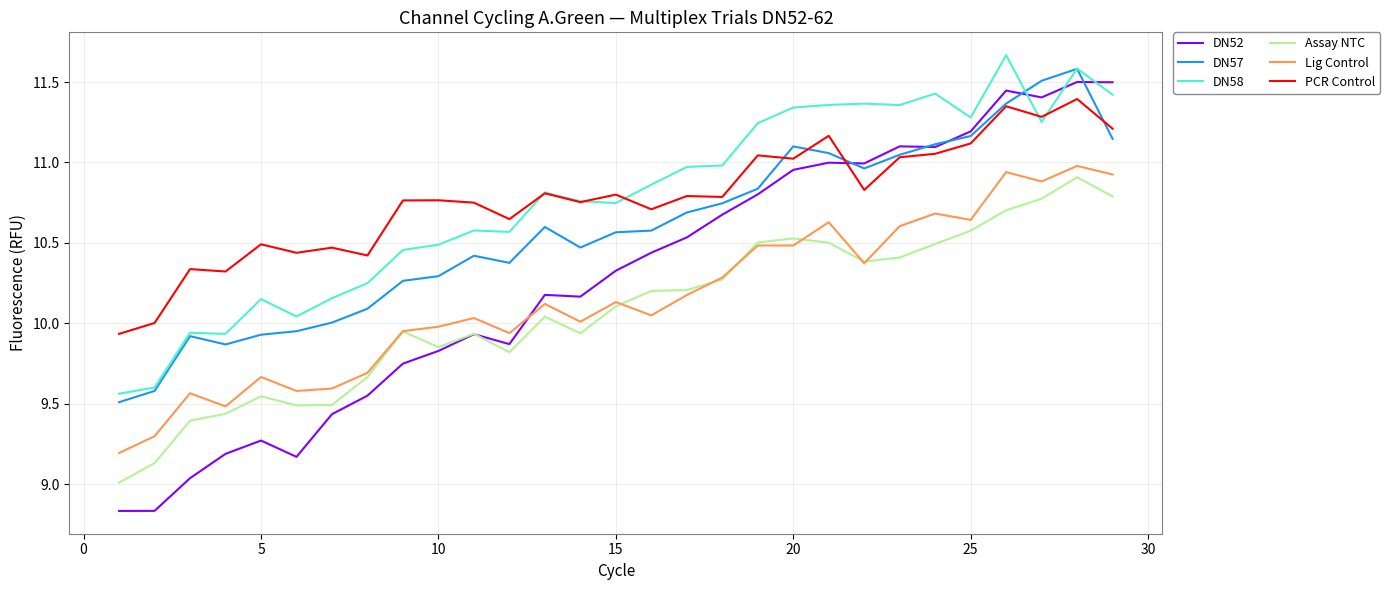

Which series ends up on top after the final intersection of Lig Control and DN52?

DN52